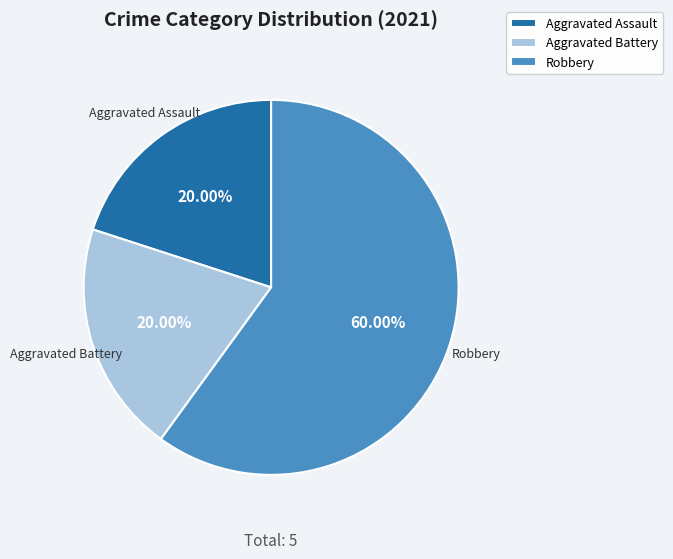

Combined, do Aggravated Battery and Robbery account for over 50%?

Yes